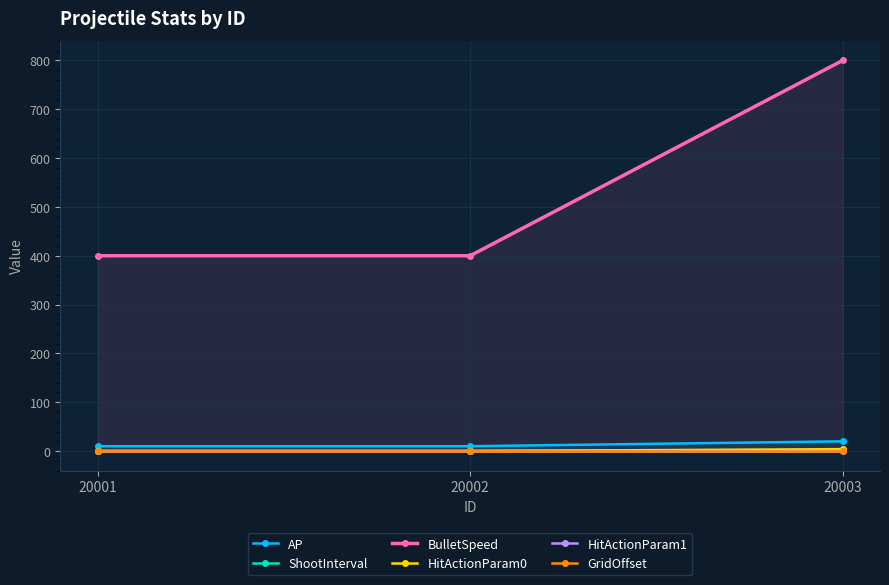

At which category does the chart reach its peak across all series?

20003